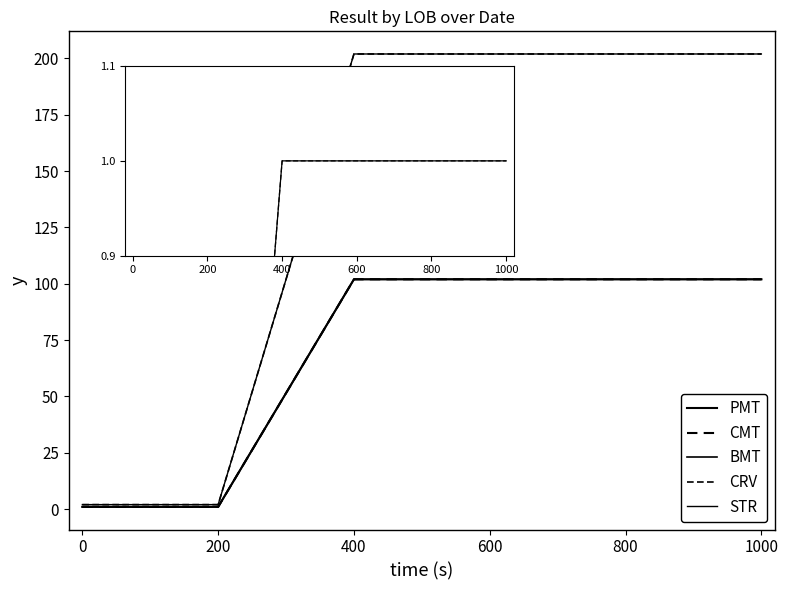

What is the value of the CRV point at the 3rd from the left?

202